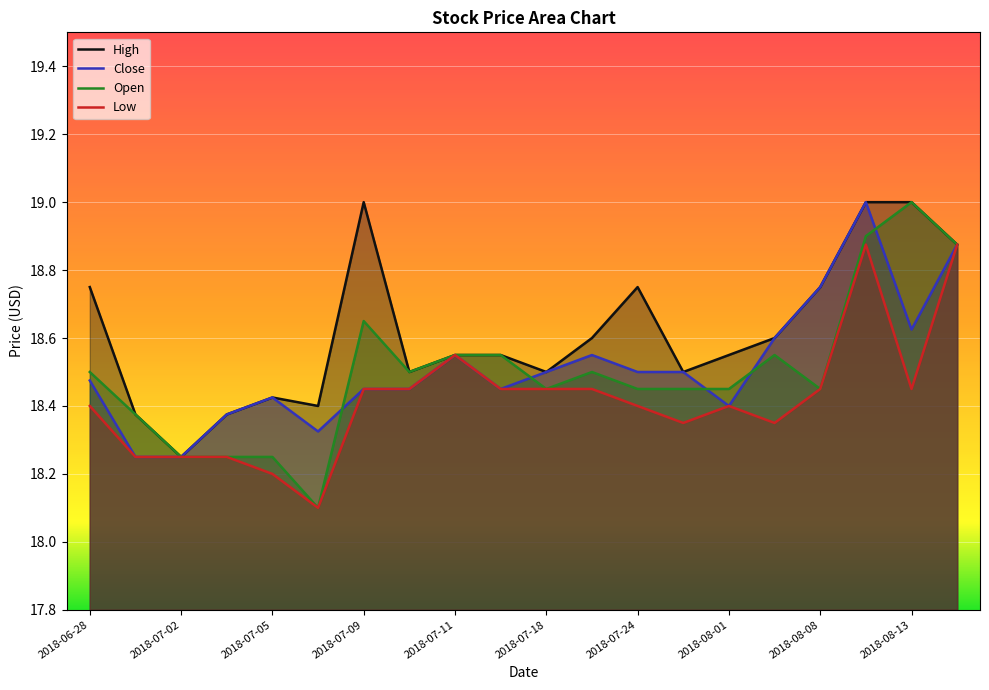

How many distinct data groups are displayed?

4